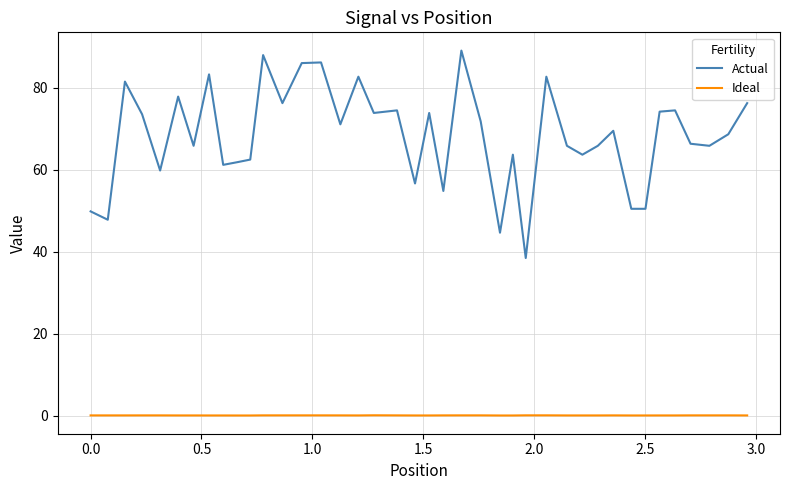

List the series in order of their overall mean, lowest first.

Ideal, Actual